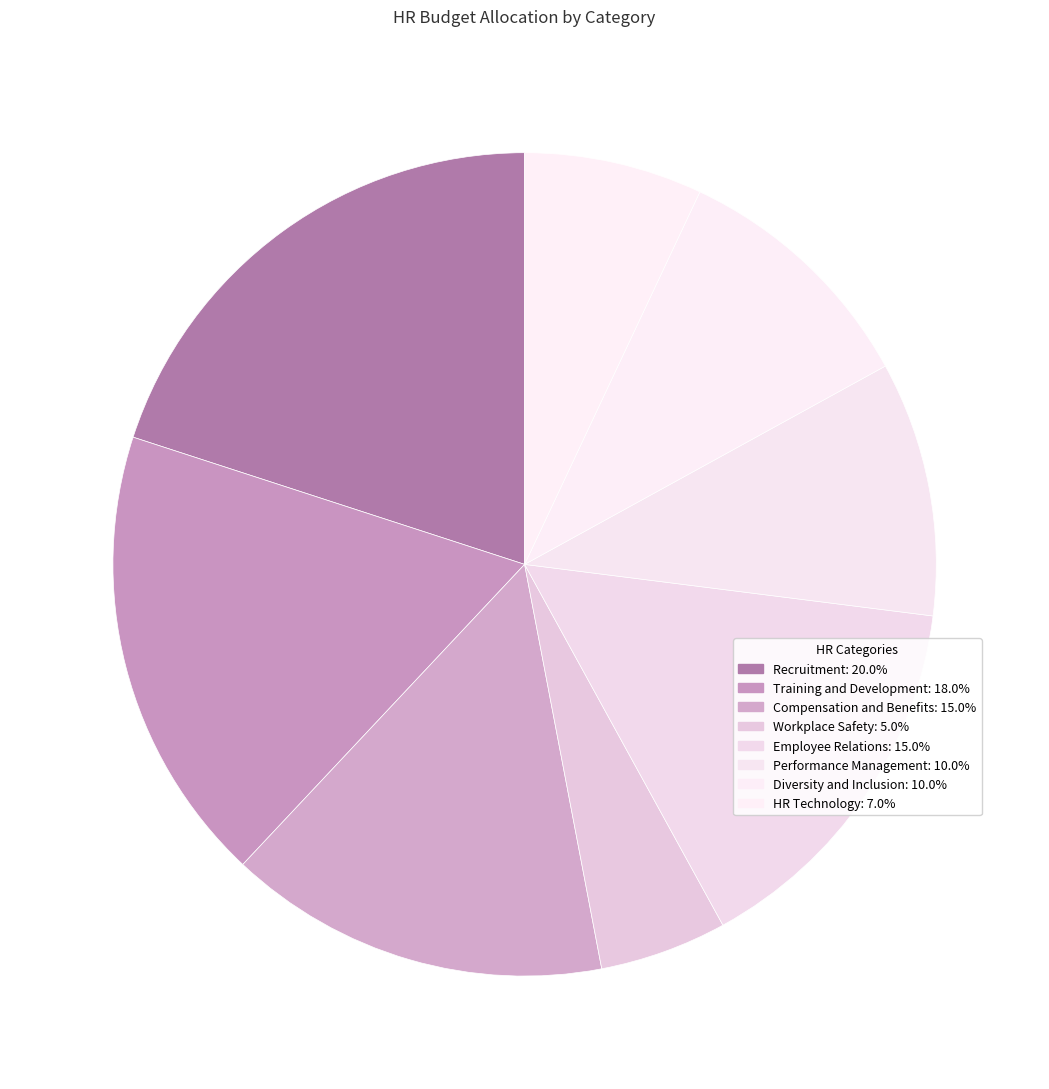

What percentage is the Recruitment slice, to the nearest percent?

20%